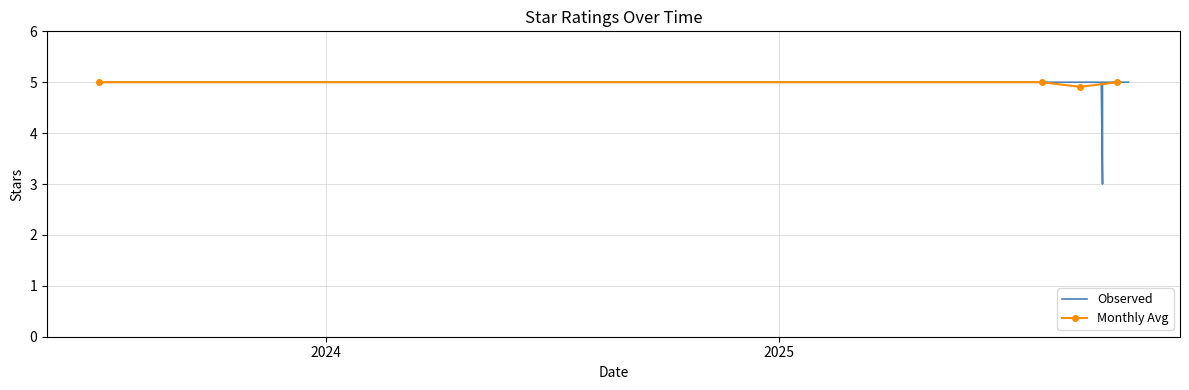

Which category has the lowest value across all series?

2025-09-19